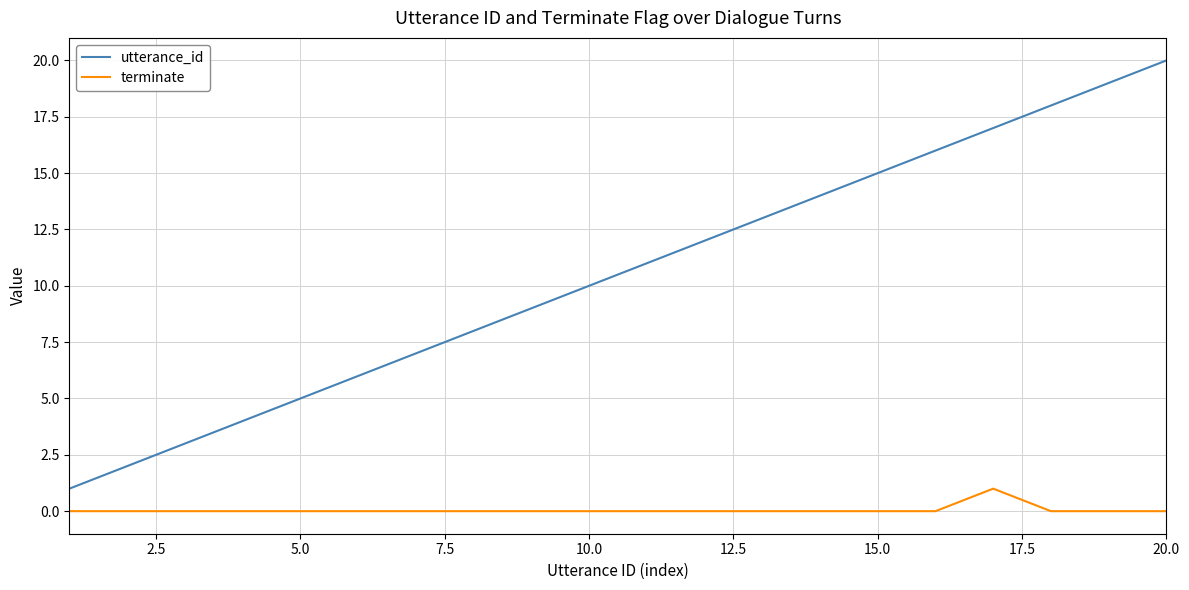

How many terminate values are between 0 and 1?

20